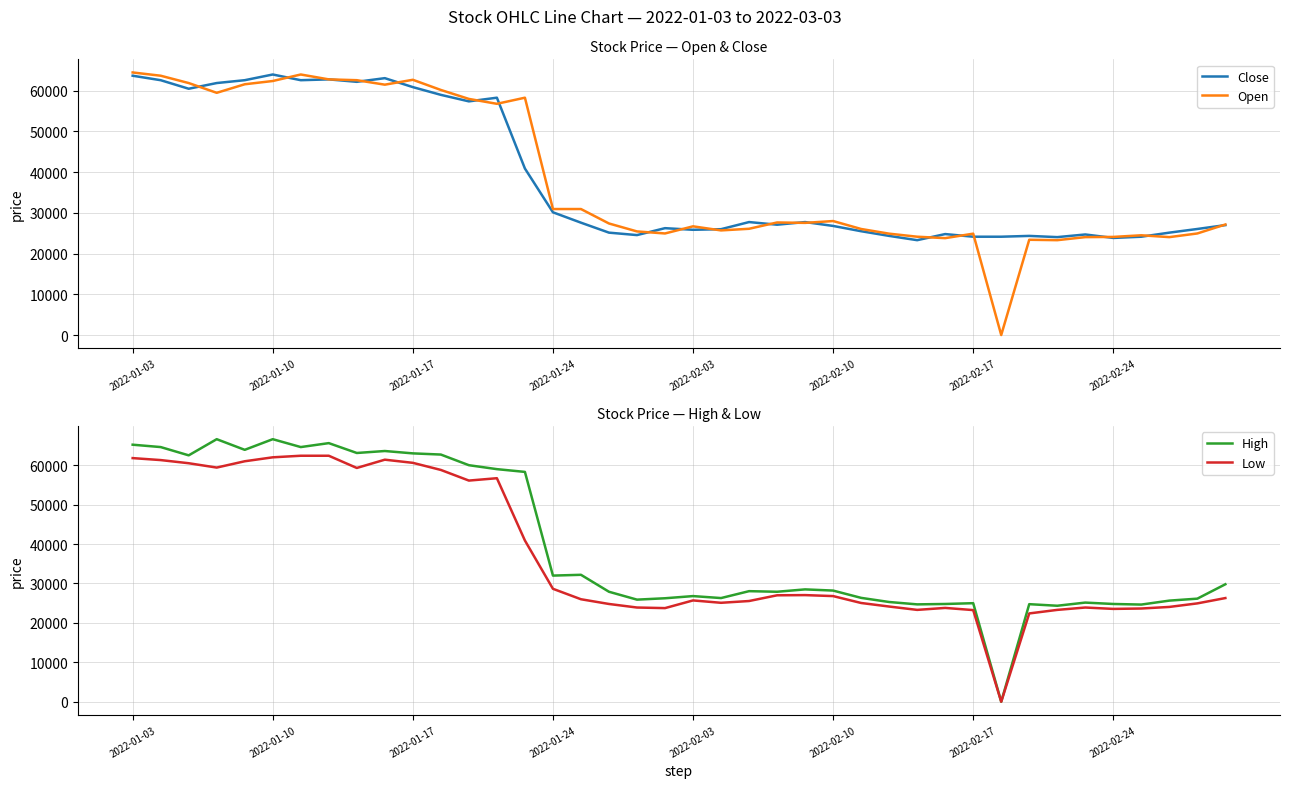

At which category is the sum across all series the highest?

2022-01-03